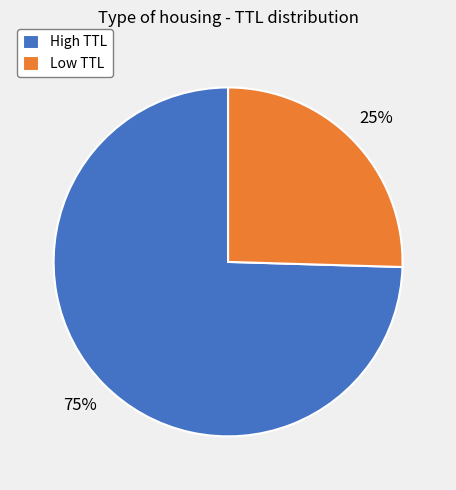

Does any single category account for the majority?

Yes